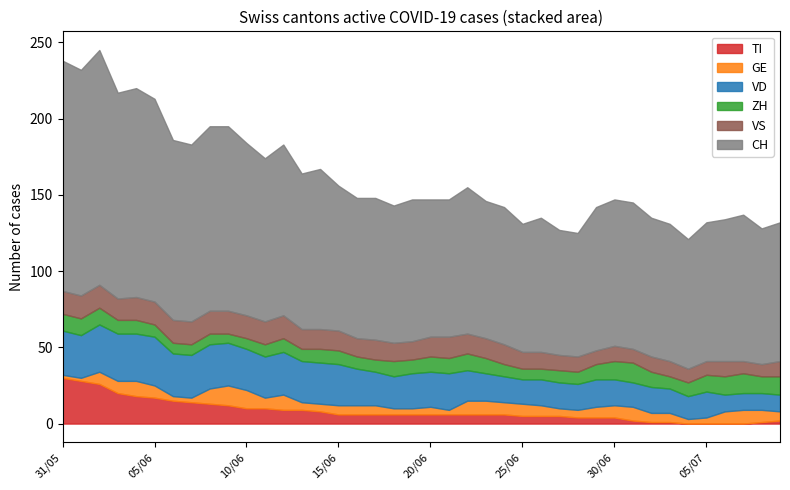

List the labels in order of CH value, largest first.

2, 0, 1, 4, 3, 5, 8, 9, 6, 7, 10, 12, 11, 14, 13, 22, 30, 31, 37, 15, 29, 17, 19, 36, 16, 32, 35, 39, 18, 20, 21, 23, 24, 33, 38, 26, 34, 25, 27, 28